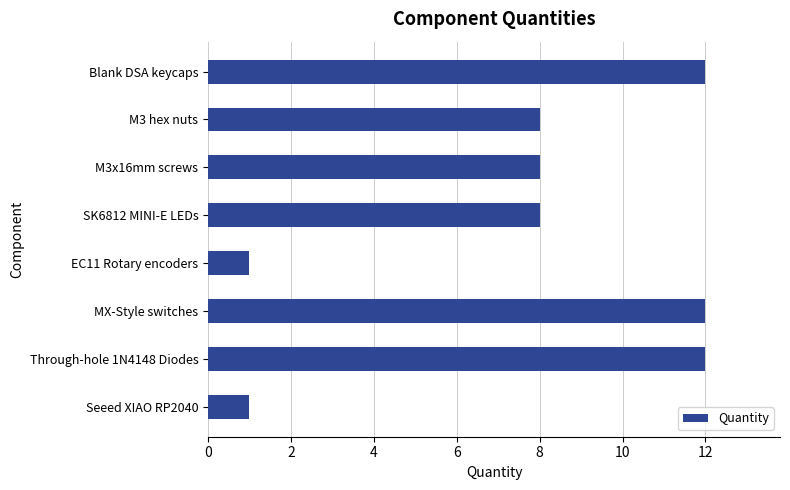

Are the bars grouped side by side (vs. stacked)?

No